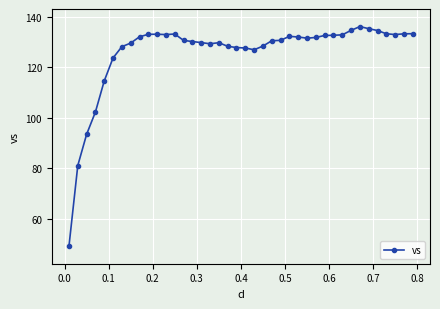

What is the maximum value shown in the chart?

136.1